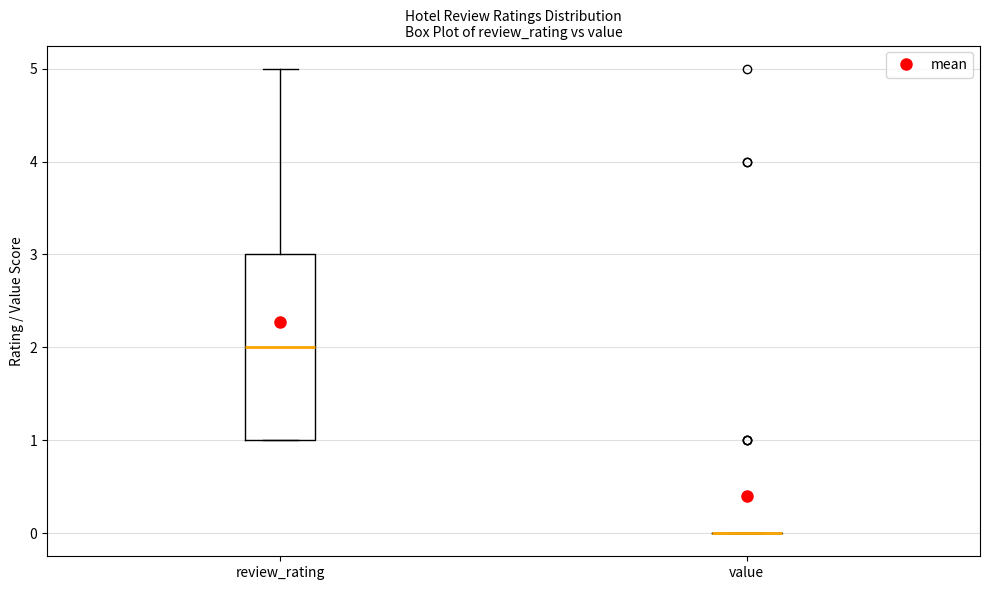

Reading left to right, transcribe this box plot: for each box, give where its median line is, the range the box spans, and where its two whiskers end, as read against the y-axis. The values are not printed on the chart, so give them approximately, as read against the axis.

review_rating: median 2, box 1 to 3, whiskers 1 to 5
value: box collapsed to a line at 0, whiskers 0 to 0